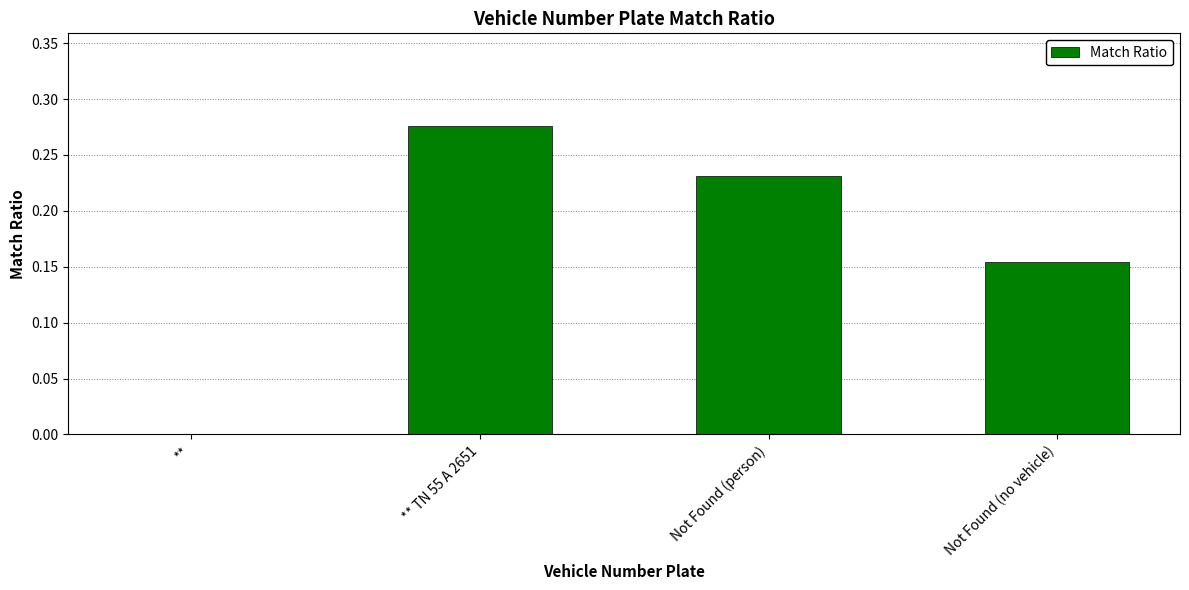

Which category has the highest value across all series?

** TN 55 A 2651